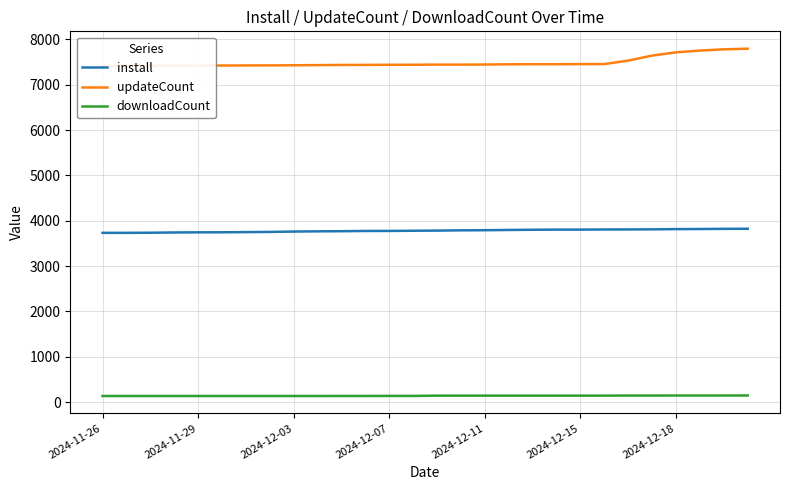

Does the chart display data point markers on the line(s)?

No